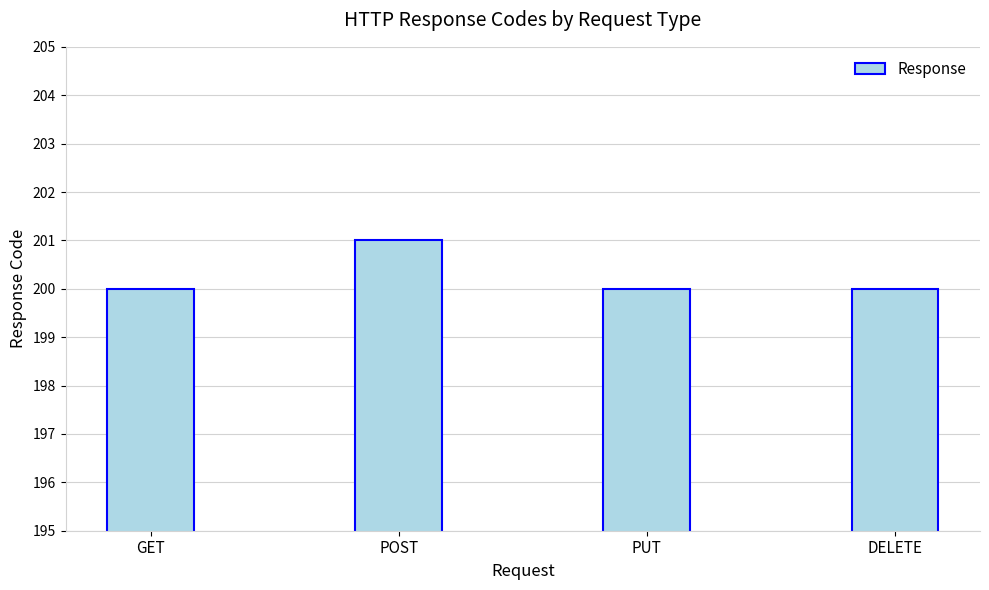

Which label corresponds to the largest value in the chart?

POST